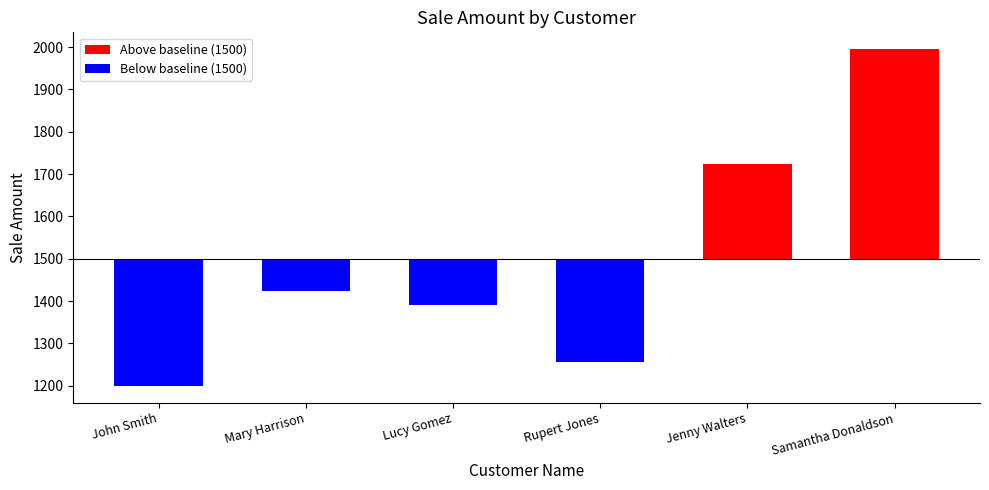

Reading left to right, list all the values displayed in this chart.

John Smith=-300	Mary Harrison=-75	Lucy Gomez=-110	Rupert Jones=-243	Jenny Walters=225	Samantha Donaldson=495